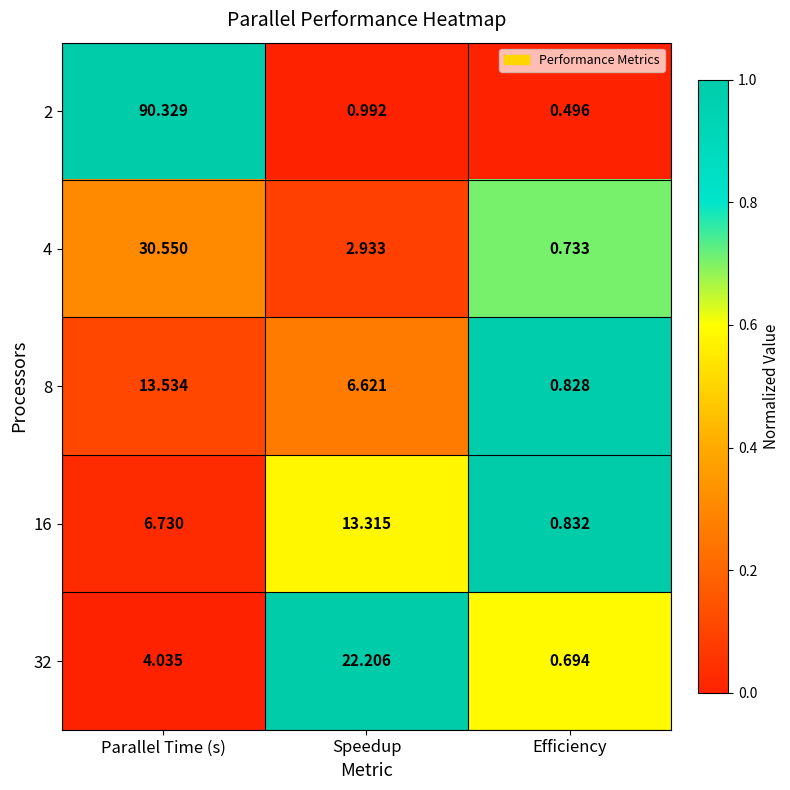

Which series has the largest total across all categories?

2